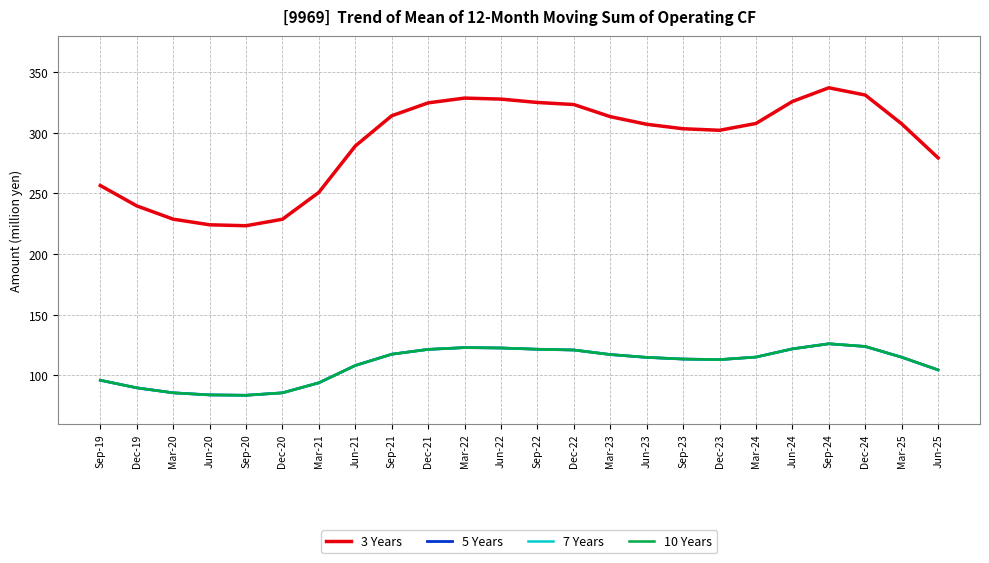

What position from the left is Mar-22?

11